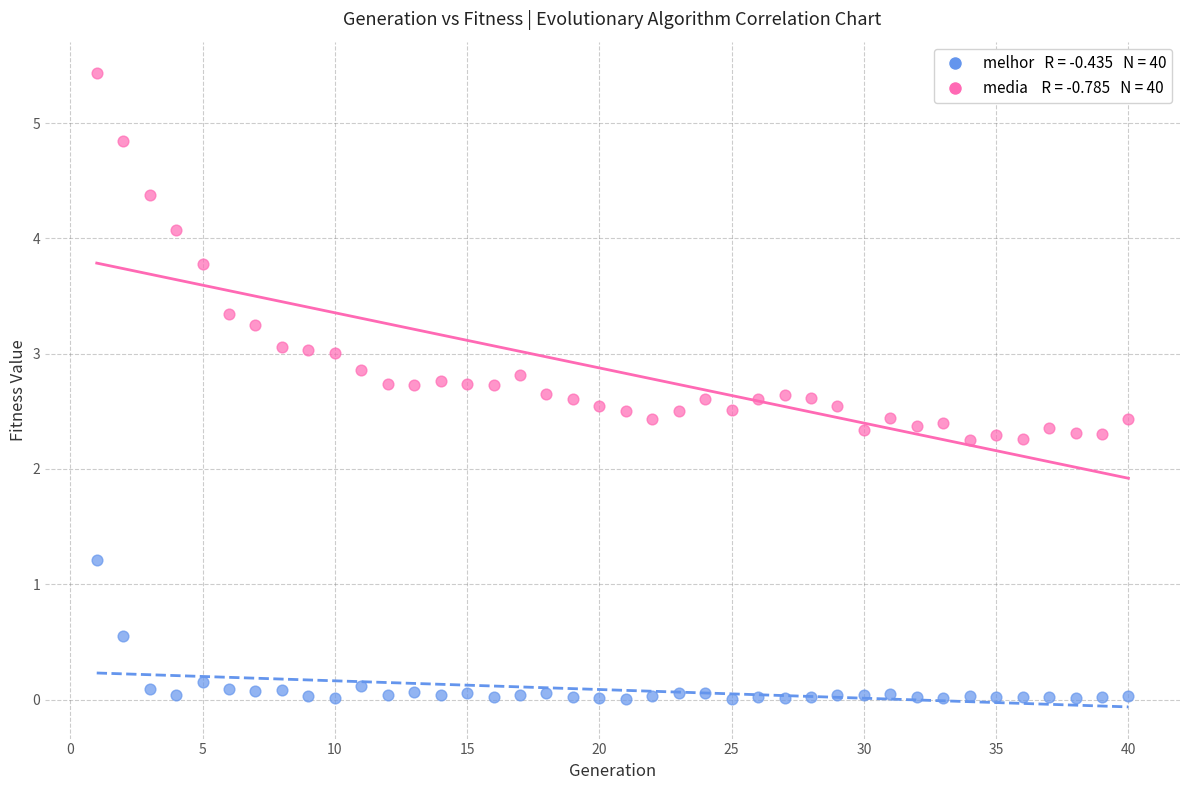

Across all data points, what is the range of X values (max minus min)?

39.0